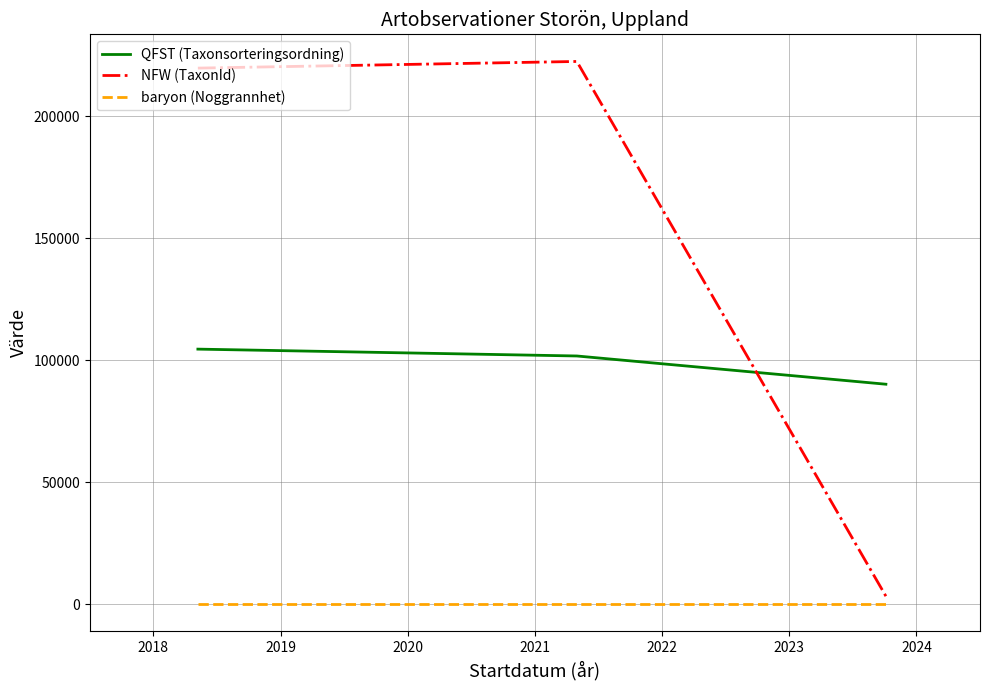

Reading right to left, transcribe all the data shown in this chart.

QFST (Taxonsorteringsordning): 90105	101680	104490	104490
NFW (TaxonId): 3215	222412	219686	219686
baryon (Noggrannhet): 10	10	10	10